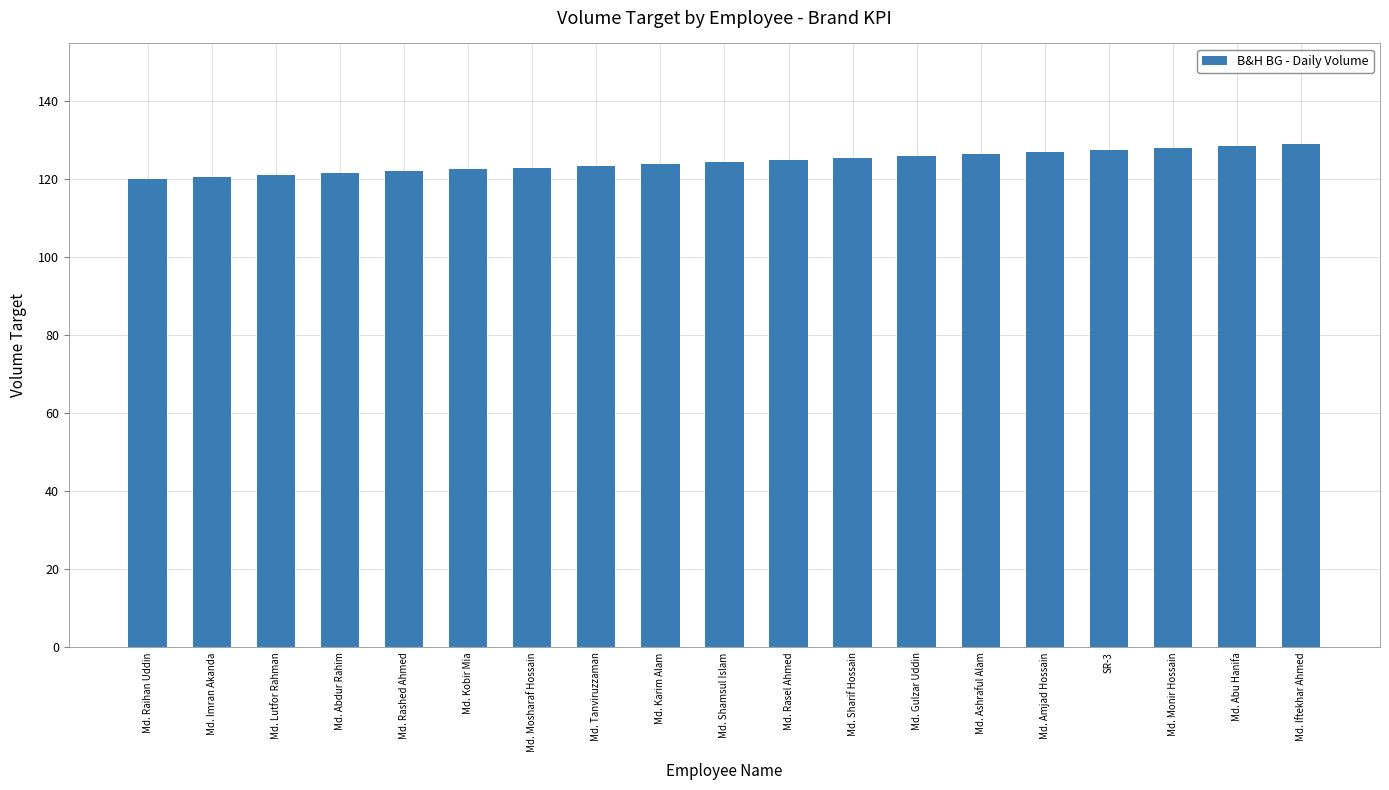

What is the minimum value shown in the chart?

120.0